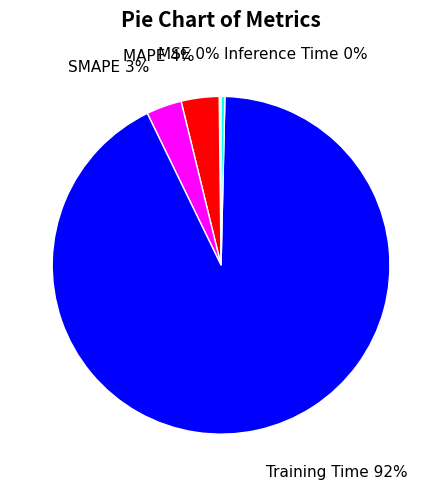

Does Training Time represent more than half of the total?

Yes